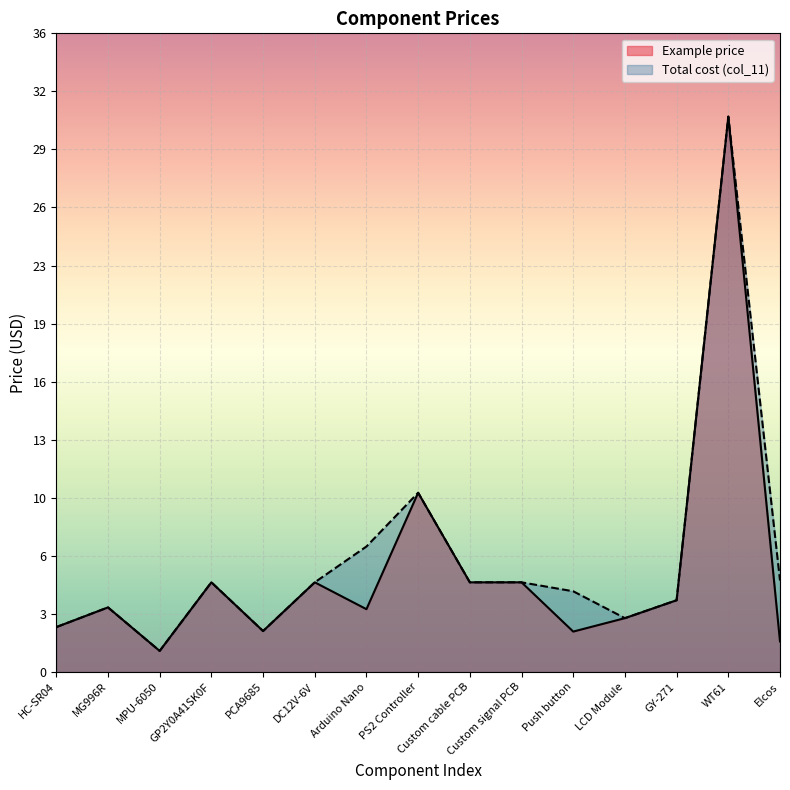

At which category does the chart reach its peak across all series?

WT61